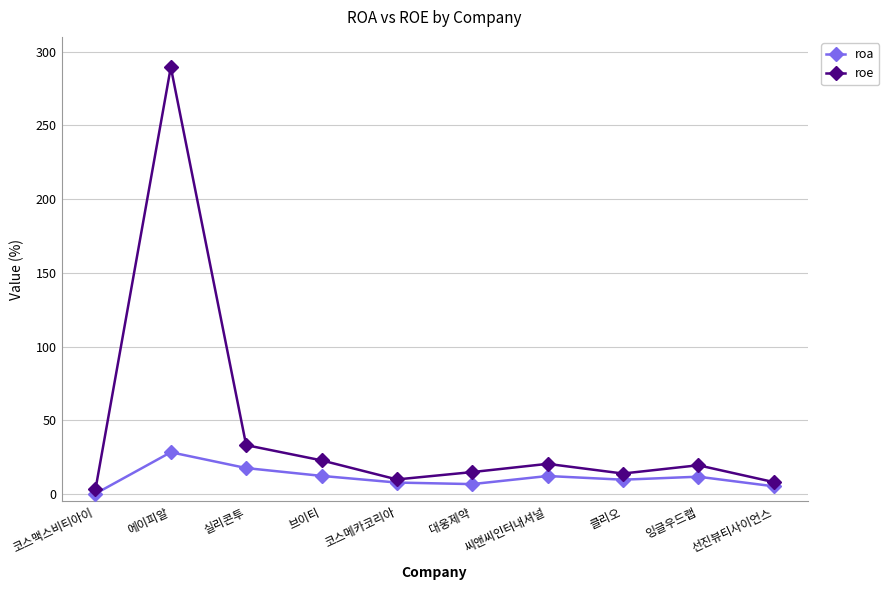

True or false: roa has more than 0 interior local peaks.

True